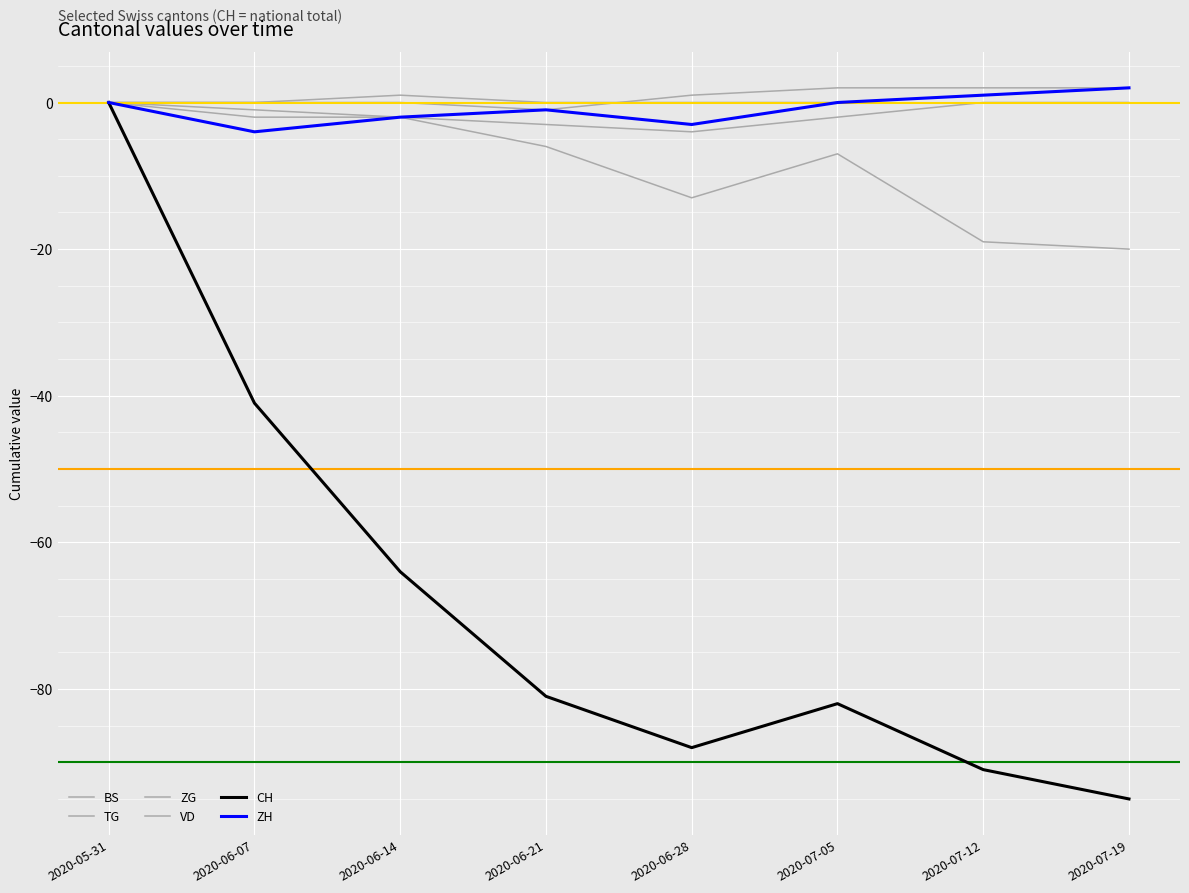

How many lines are shown in the chart?

6